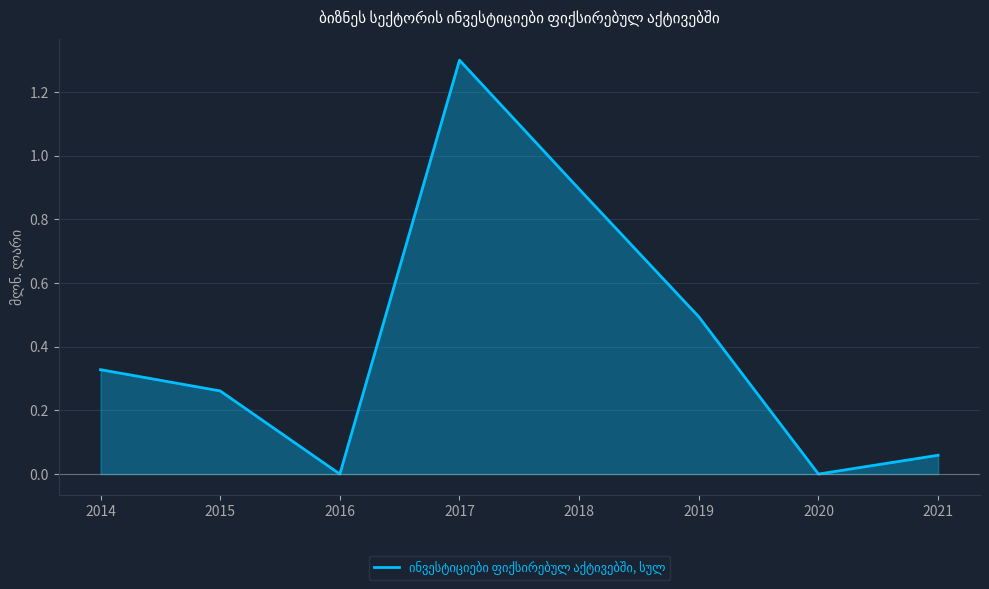

How many series are shown in this chart?

1